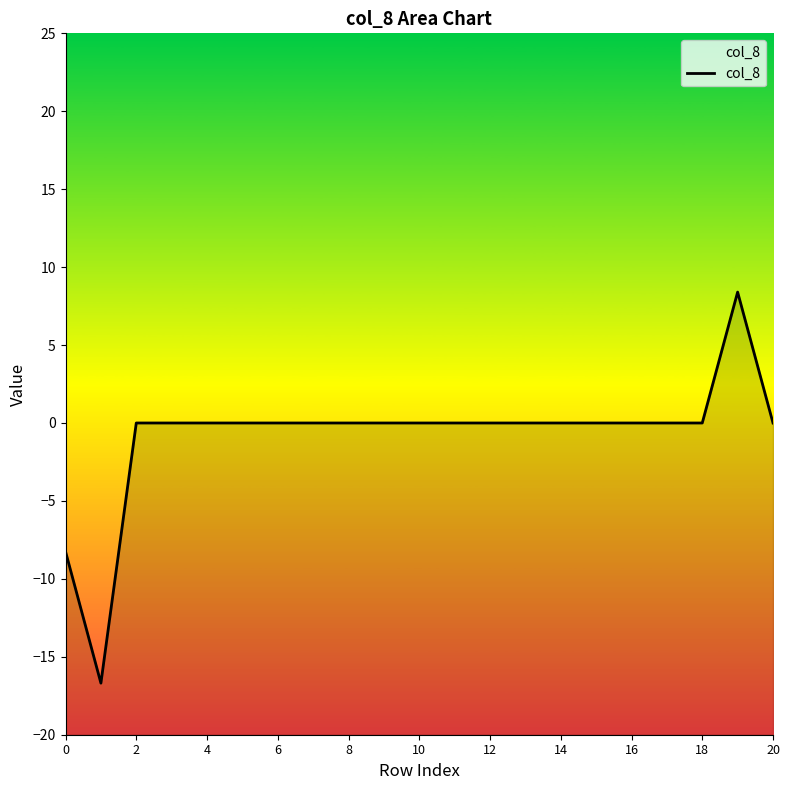

Count the number of categories in the chart.

21